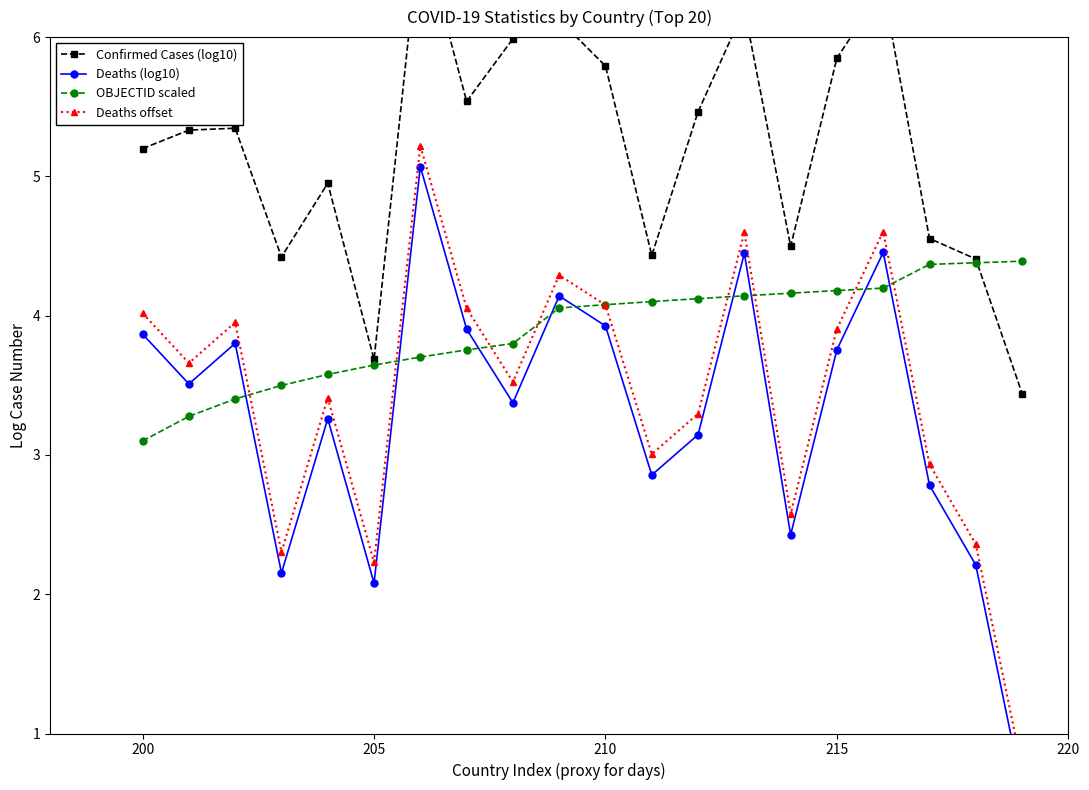

At which label is OBJECTID scaled closest to 3?

200